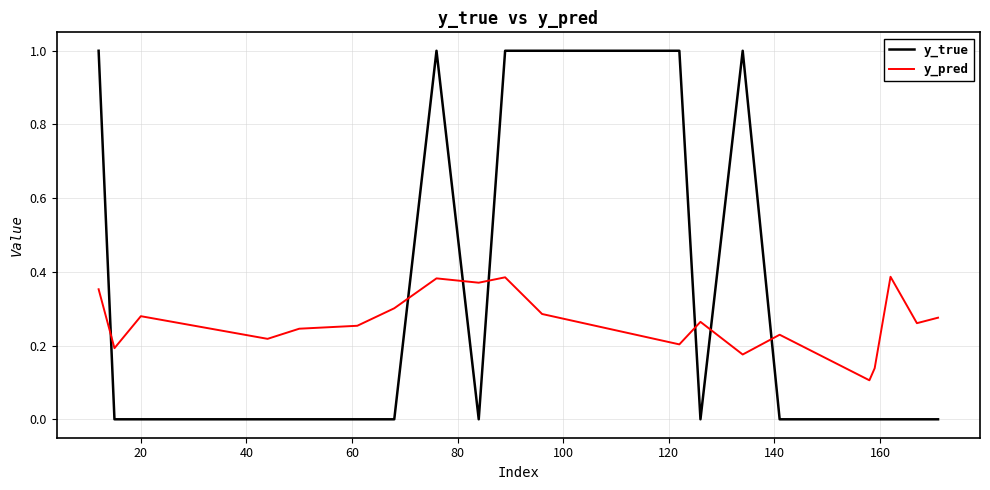

What is the maximum value for y_true?

1.0